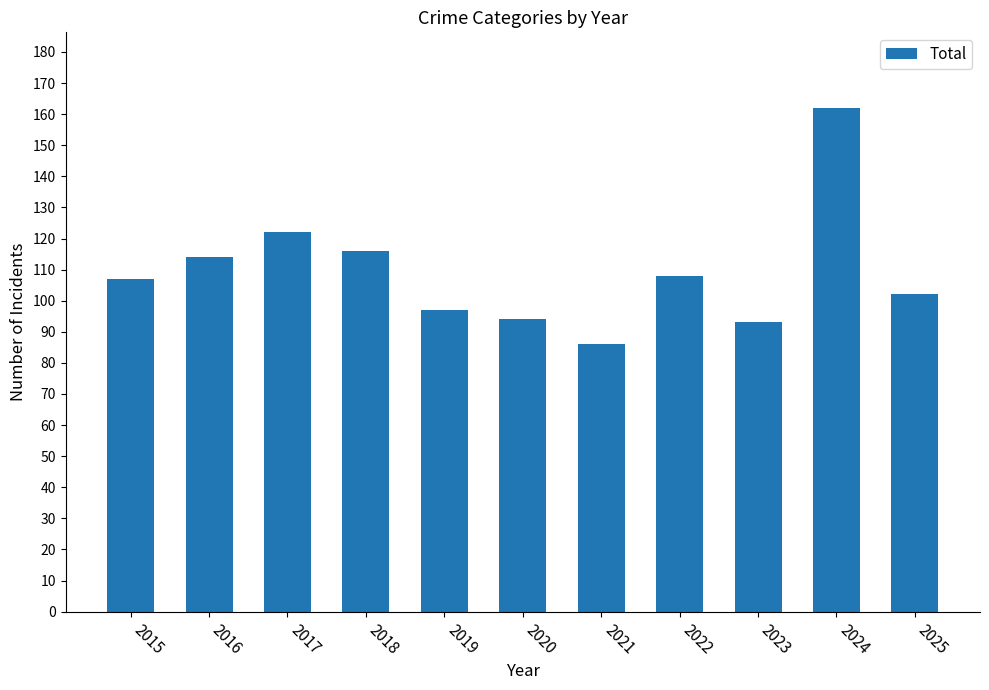

What is the greatest value displayed?

162